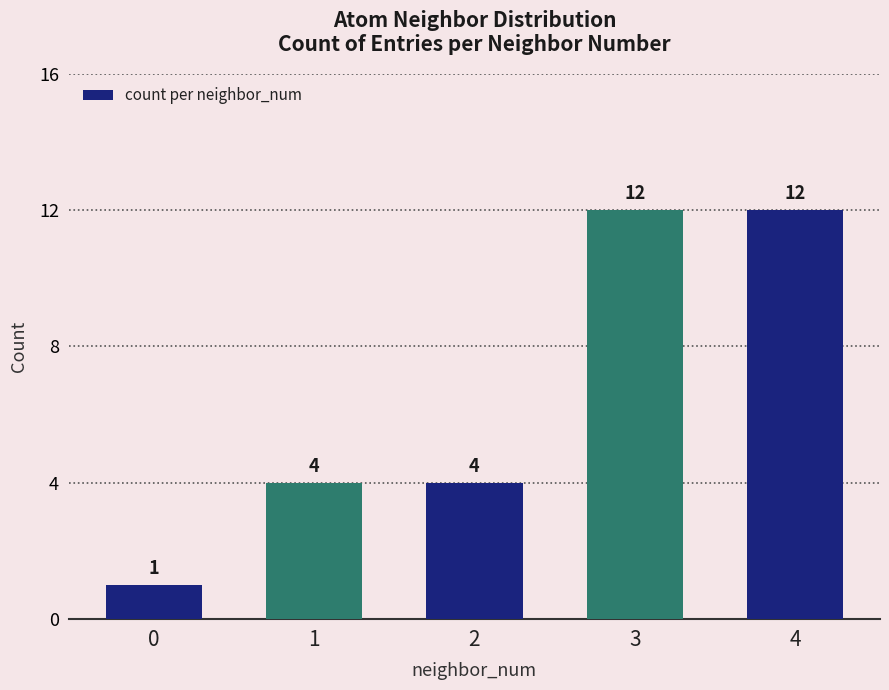

Between 0 and 2, which is larger?

2